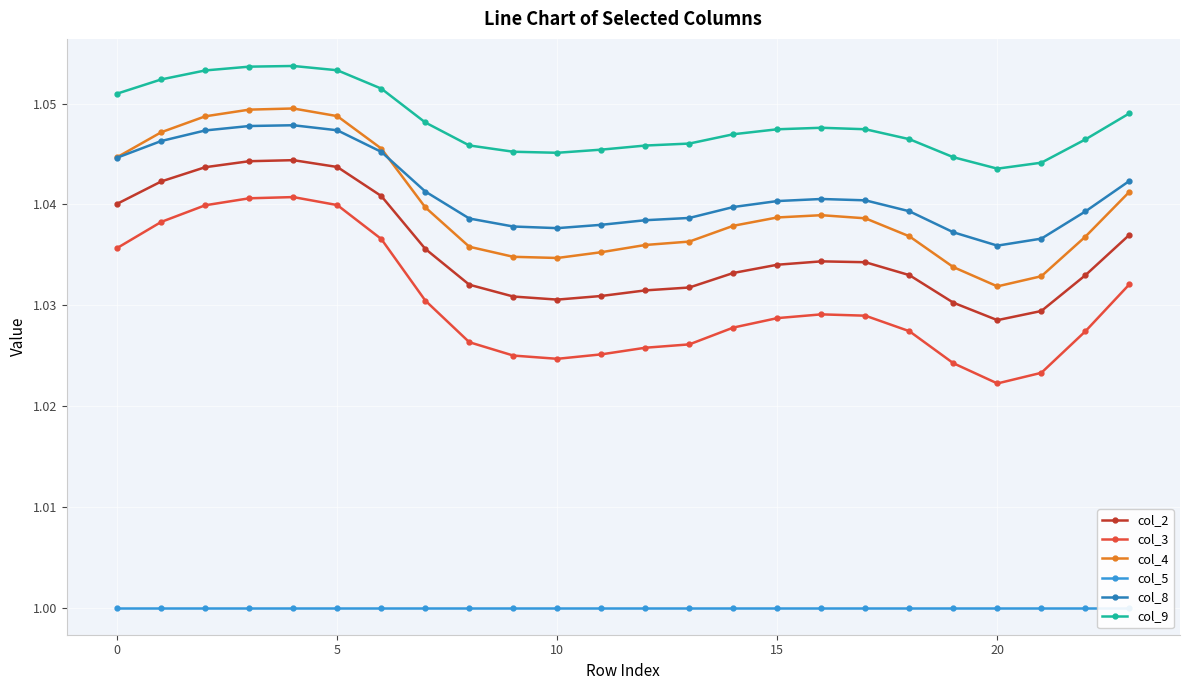

In col_8, how many points are lower than both neighbors (excluding endpoints)?

2